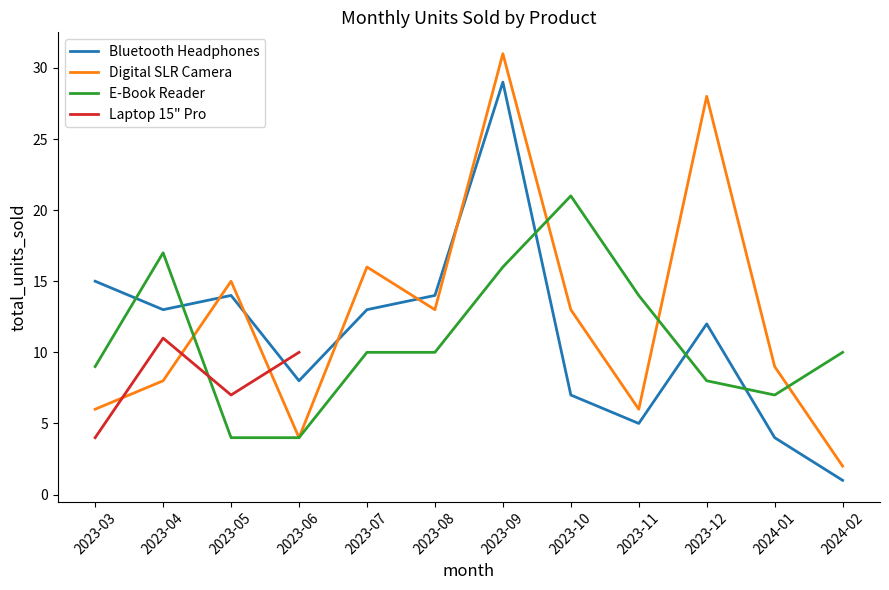

Reading left to right, extract all data points from this chart.

Bluetooth Headphones: 2023-03=15	2023-04=13	2023-05=14	2023-06=8	2023-07=13	2023-08=14	2023-09=29	2023-10=7	2023-11=5	2023-12=12	2024-01=4	2024-02=1
Digital SLR Camera: 2023-03=6	2023-04=8	2023-05=15	2023-06=4	2023-07=16	2023-08=13	2023-09=31	2023-10=13	2023-11=6	2023-12=28	2024-01=9	2024-02=2
E-Book Reader: 2023-03=9	2023-04=17	2023-05=4	2023-06=4	2023-07=10	2023-08=10	2023-09=16	2023-10=21	2023-11=14	2023-12=8	2024-01=7	2024-02=10